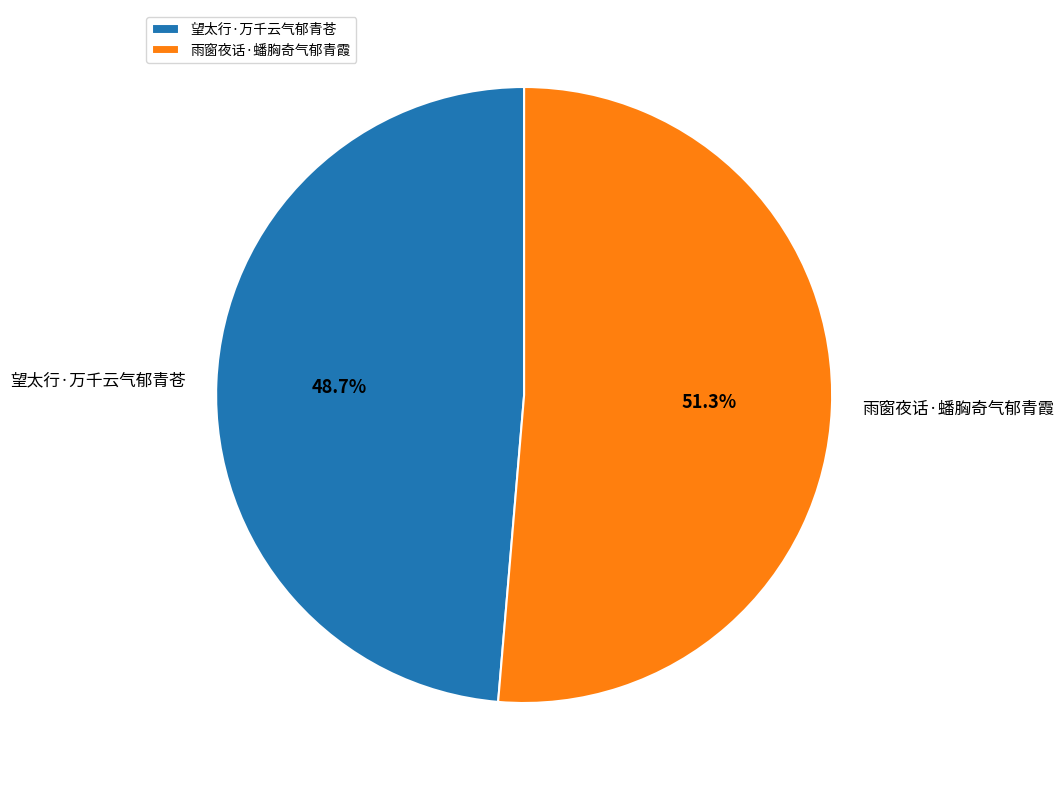

Which category has the smallest portion of the pie?

望太行·万千云气郁青苍